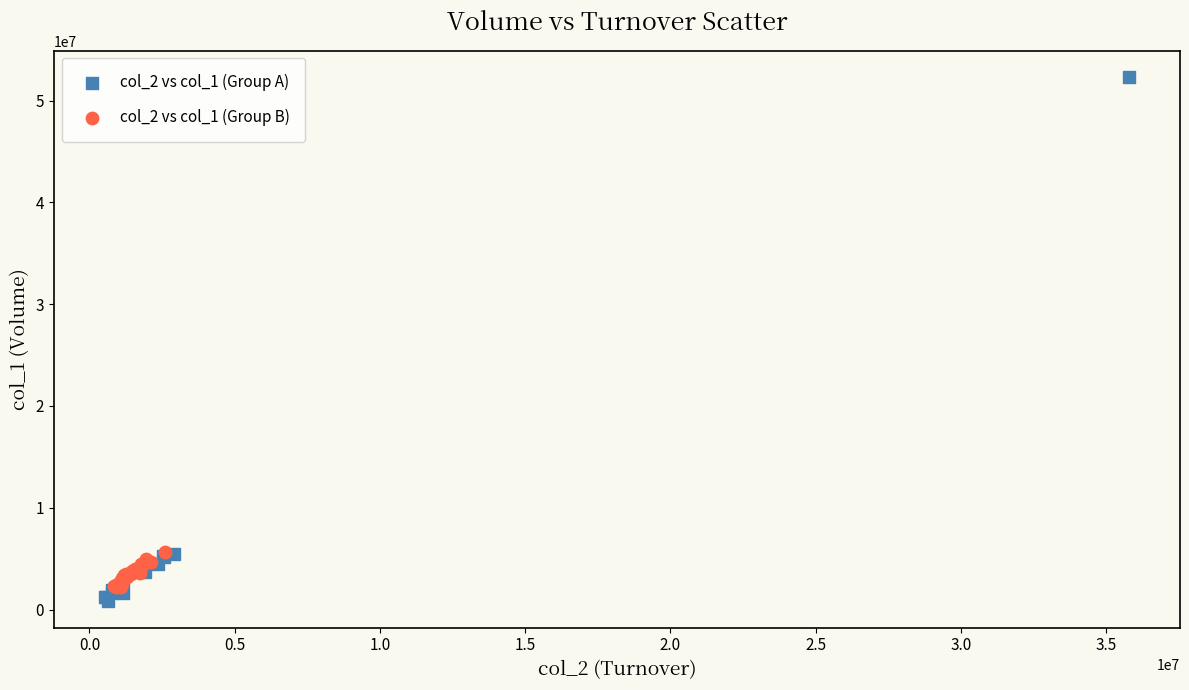

Which series reaches the maximum Y coordinate?

col_2 vs col_1 (Group A)